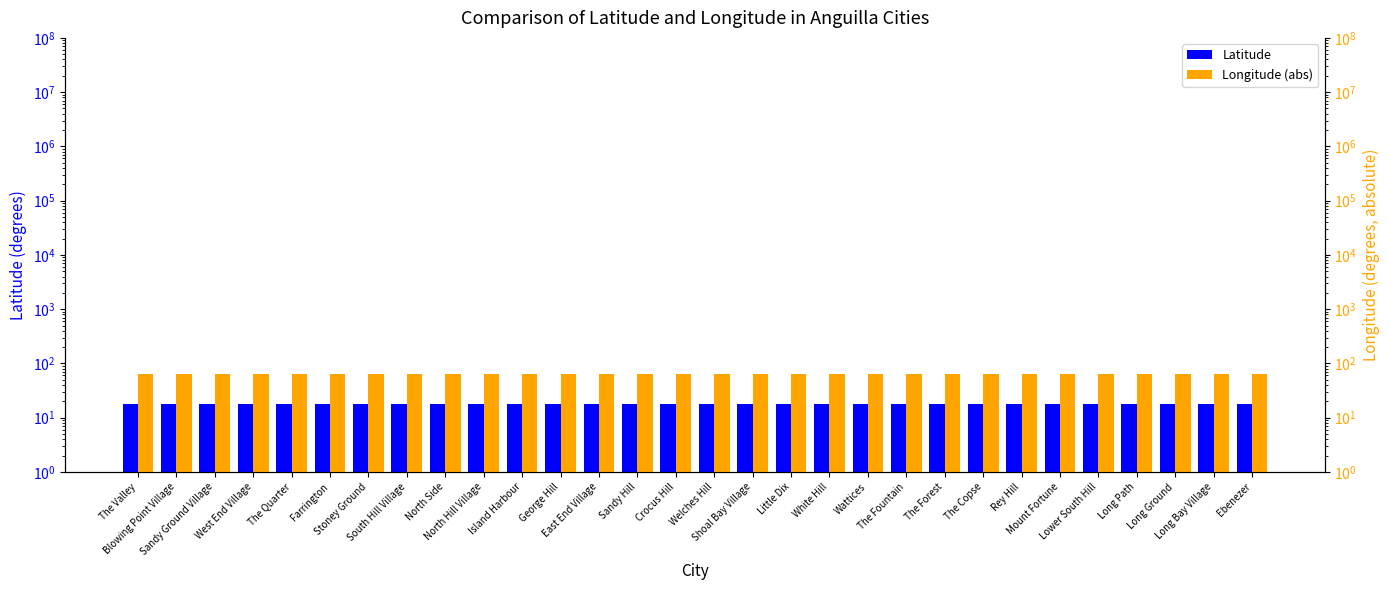

Rank the series by their maximum value, from lowest to highest.

Latitude, Longitude (abs)